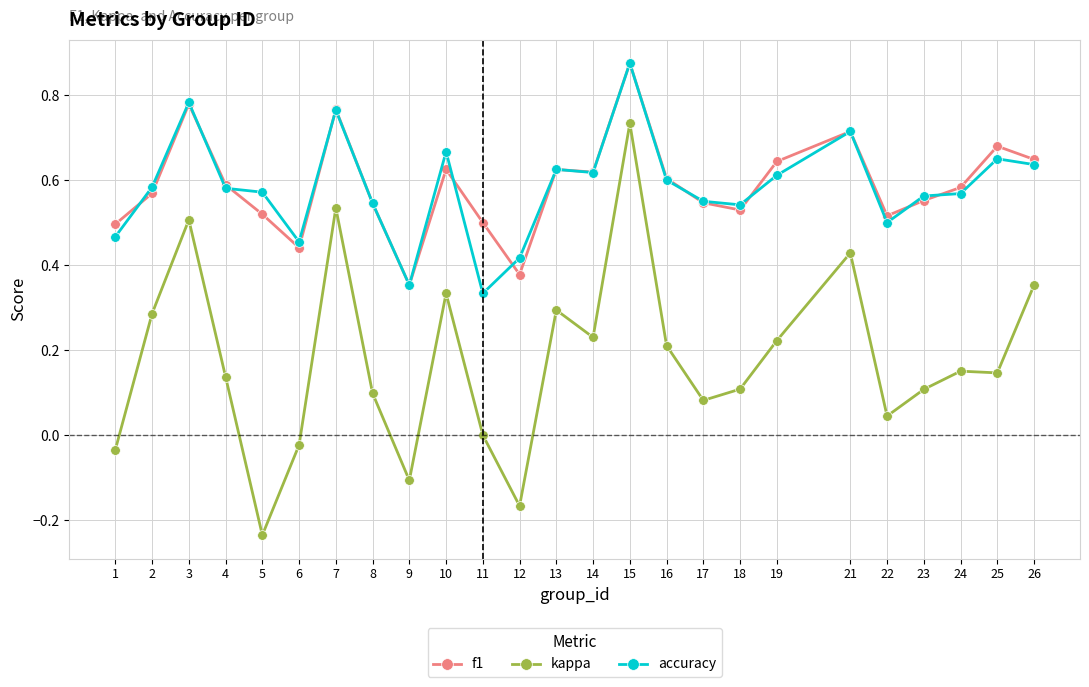

True or false: accuracy has more than 2 points higher than both neighbors.

True